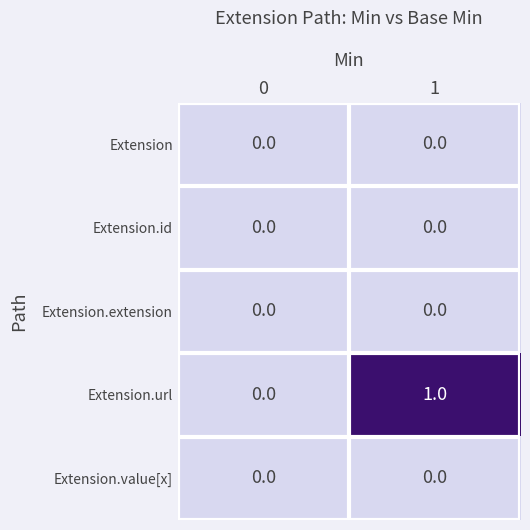

Which series has the largest total across all categories?

Extension.url